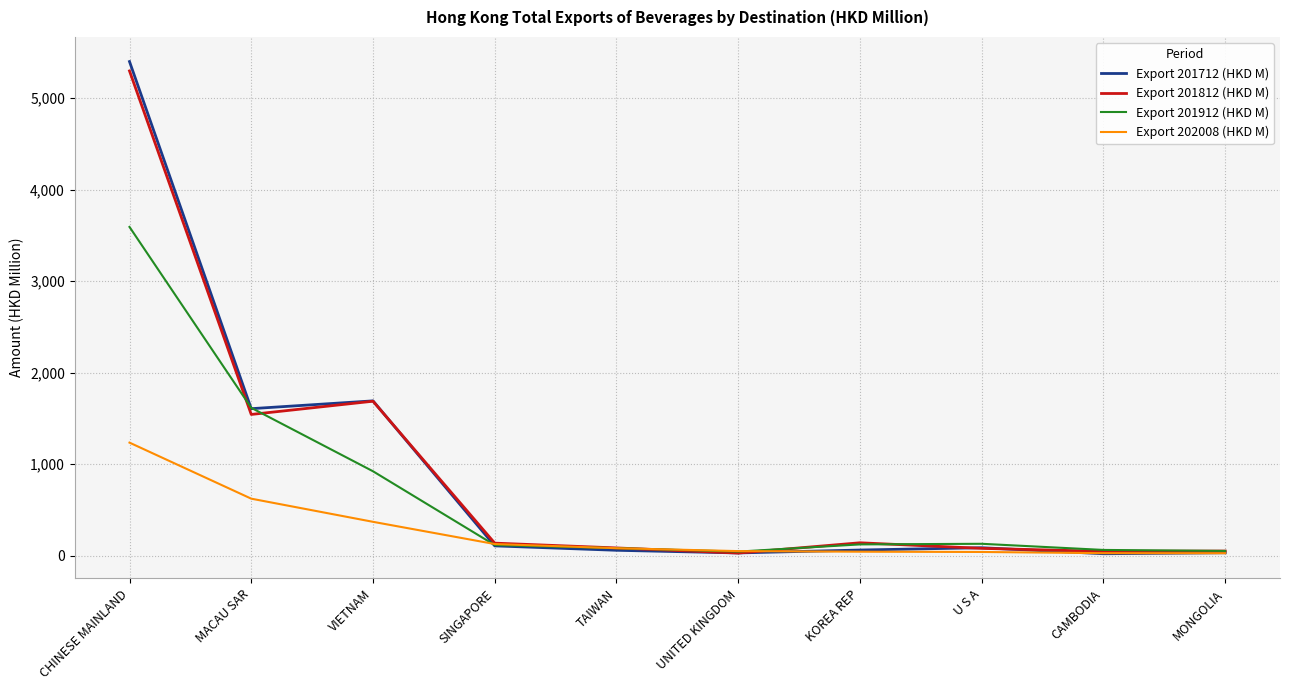

What value does the Export 201912 (HKD M) series have at TAIWAN?

82.1